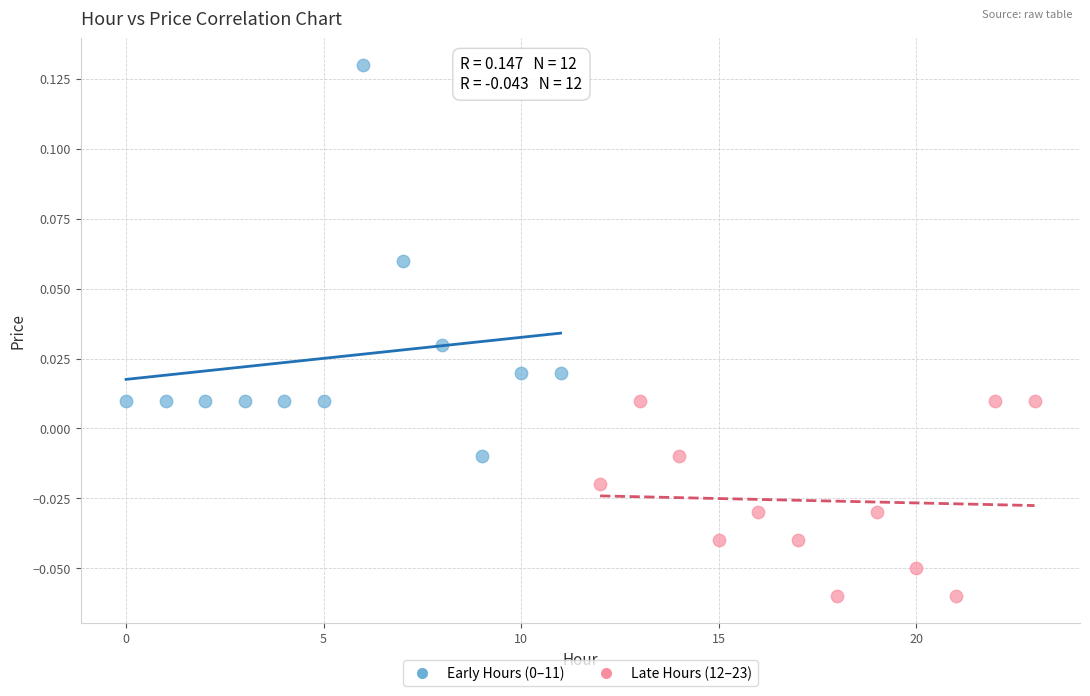

Which series contains the lowest Y value?

Late Hours (12–23)